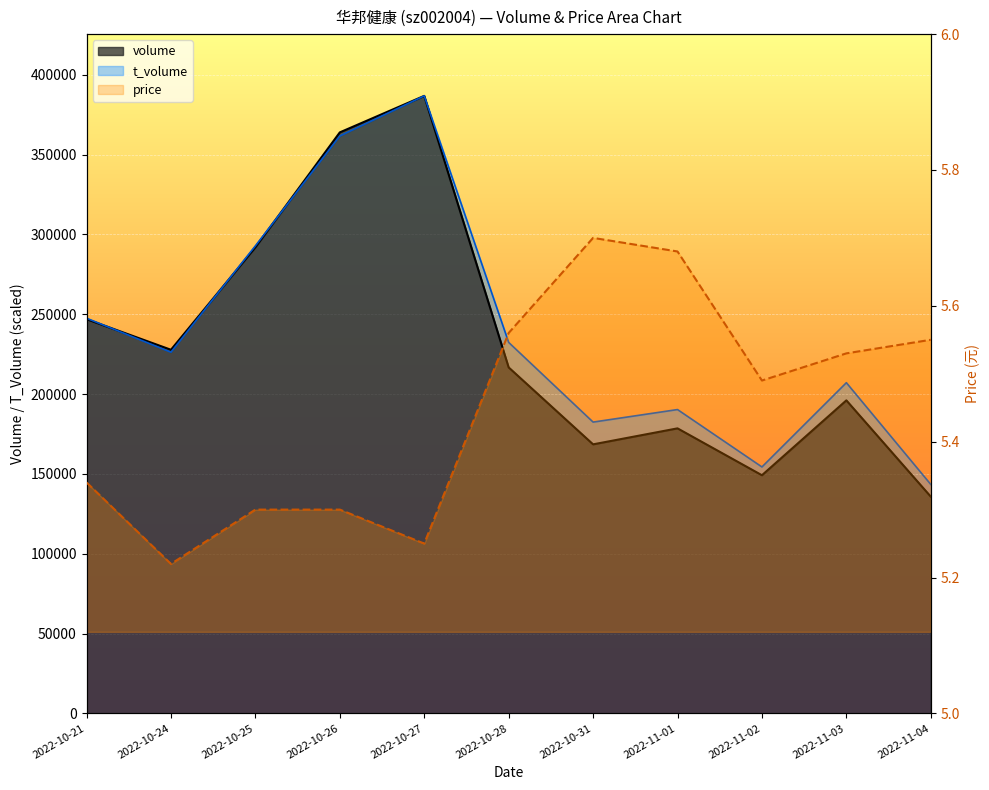

True or false: t_volume has more than 1 points higher than both neighbors.

True